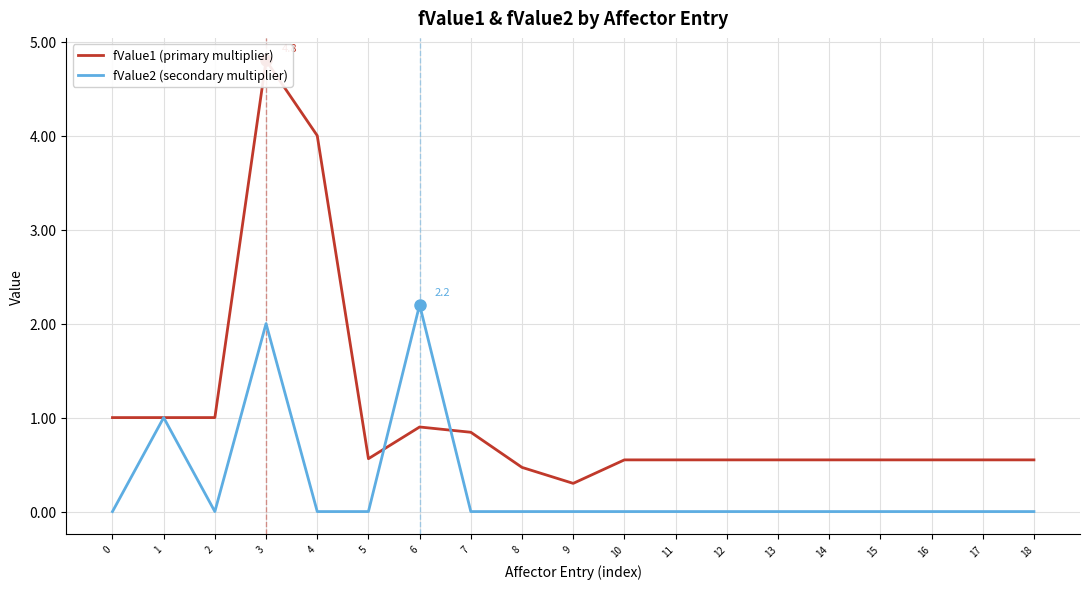

Reading left to right, extract all data points from this chart.

fValue1 (primary multiplier): 1.0	1.0	1.0	4.8	4.0	0.6	0.9	0.8	0.5	0.3	0.6	0.6	0.6	0.6	0.6	0.6	0.6	0.6	0.6
fValue2 (secondary multiplier): 0.0	1.0	0.0	2.0	0.0	0.0	2.2	0.0	0.0	0.0	0.0	0.0	0.0	0.0	0.0	0.0	0.0	0.0	0.0